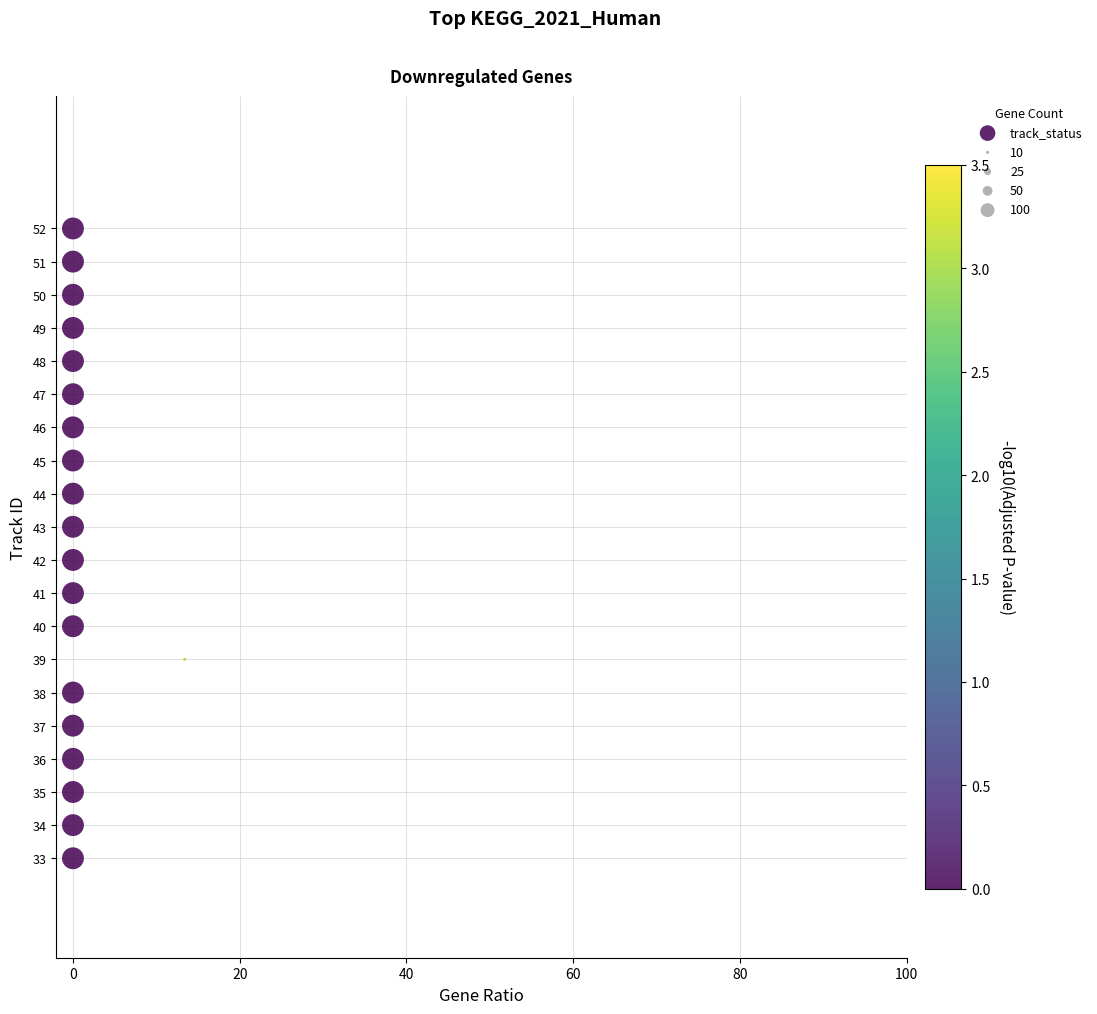

What is the range of Y values (max minus min)?

19